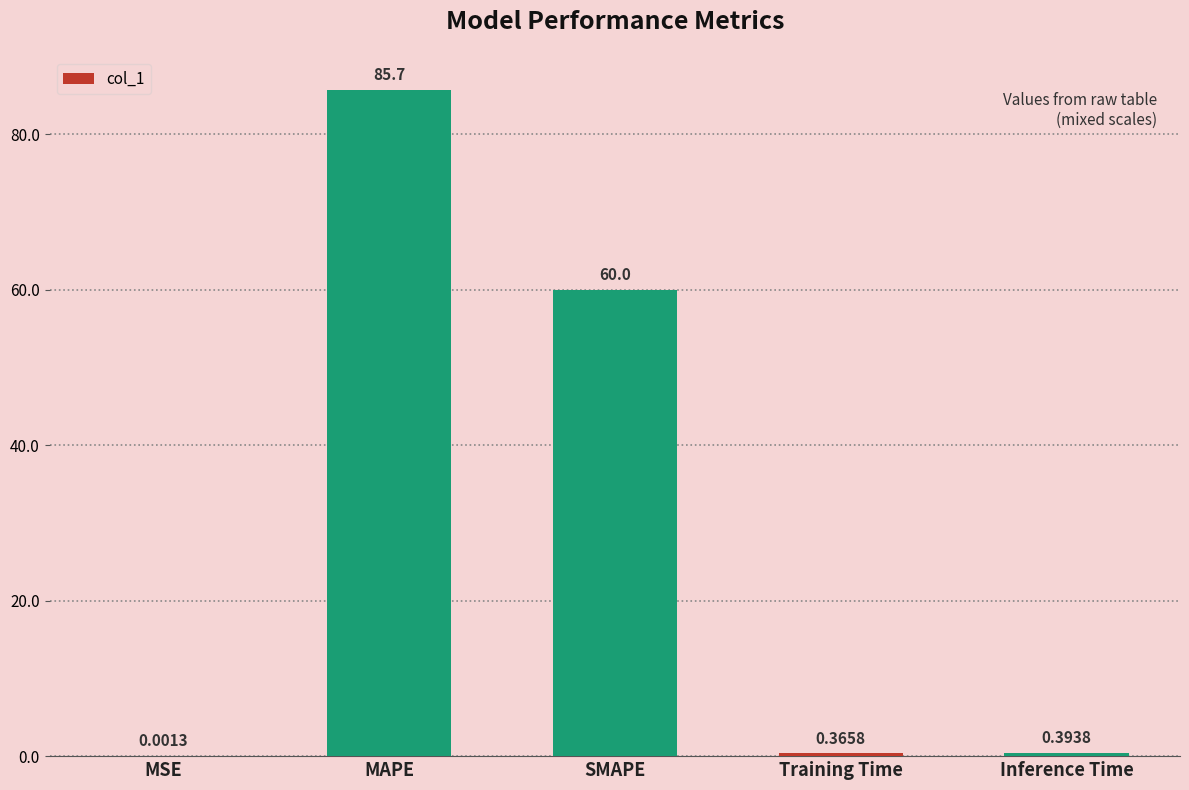

Which has a higher value, MSE or MAPE?

MAPE